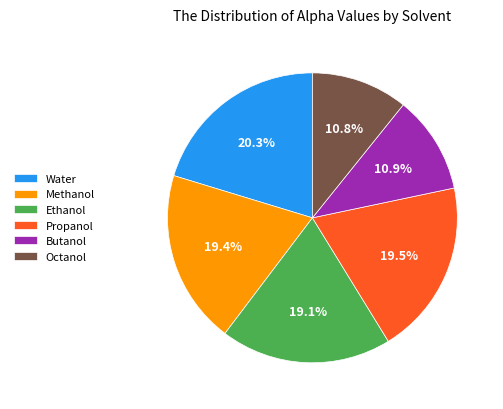

Is there a majority slice in this chart?

No